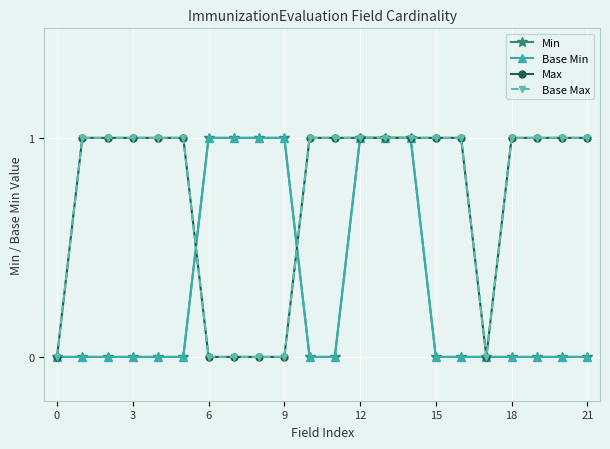

Is this an area chart (filled region under the line)?

No